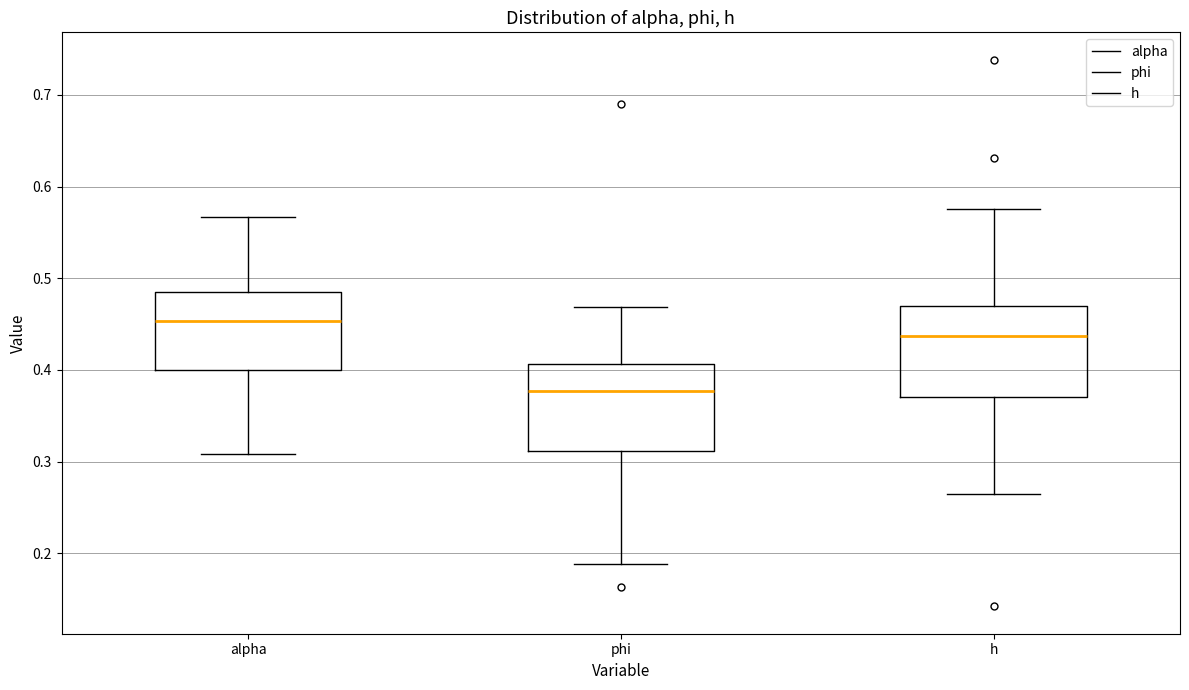

Reading left to right, transcribe this box plot: for each box, give where its median line is, the range the box spans, and where its two whiskers end, as read against the y-axis. The values are not printed on the chart, so give them approximately, as read against the axis.

alpha: median 0.45, box 0.40 to 0.48, whiskers 0.31 to 0.57
phi: median 0.38, box 0.31 to 0.41, whiskers 0.19 to 0.47
h: median 0.44, box 0.37 to 0.47, whiskers 0.26 to 0.58